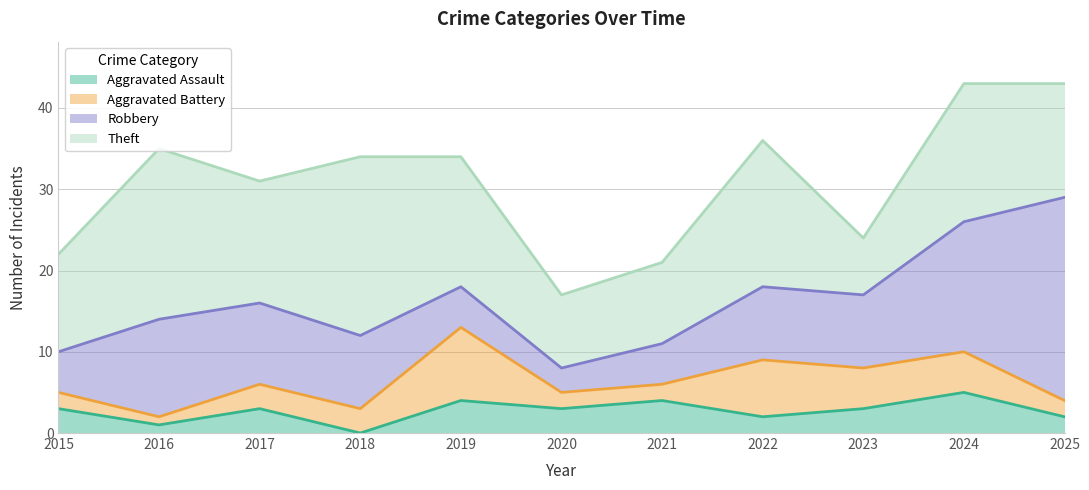

At which label does Theft reach its minimum?

2023